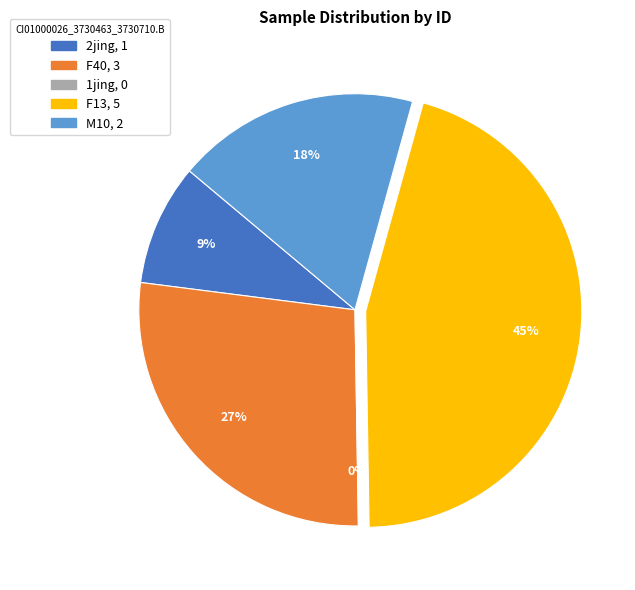

Is there any slice that represents more than half of the pie?

No